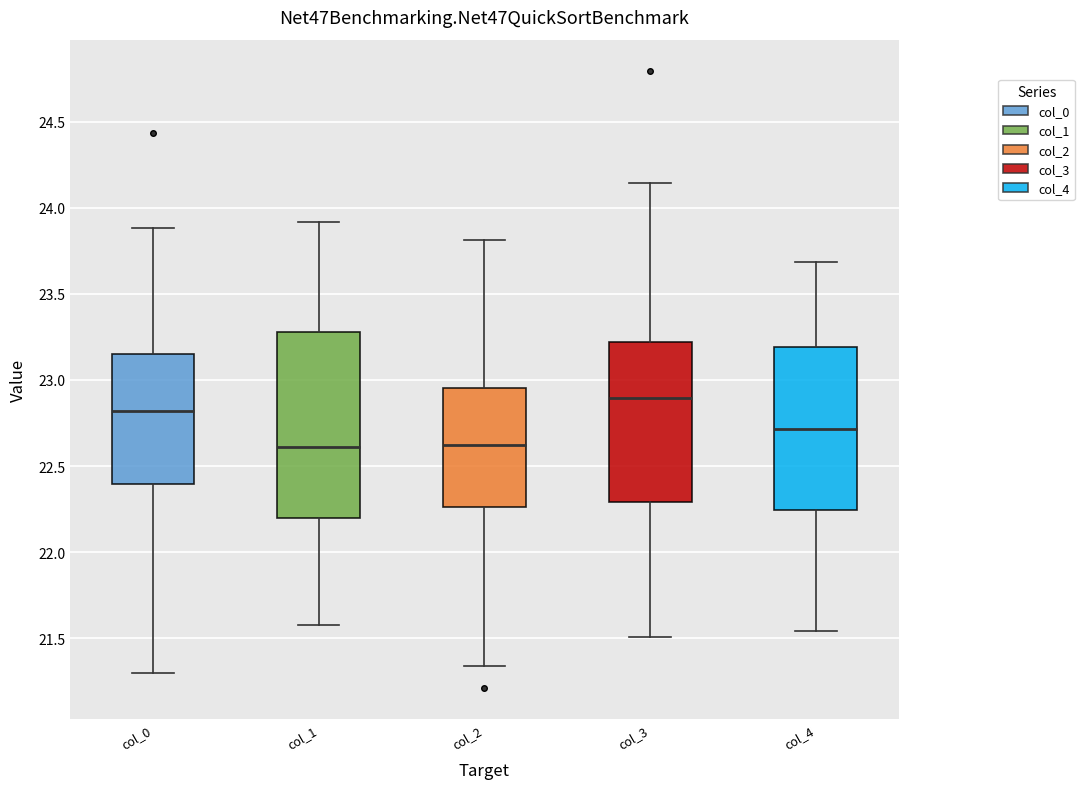

Comparing the boxes themselves (not the whiskers), which one is the tallest?

col_1